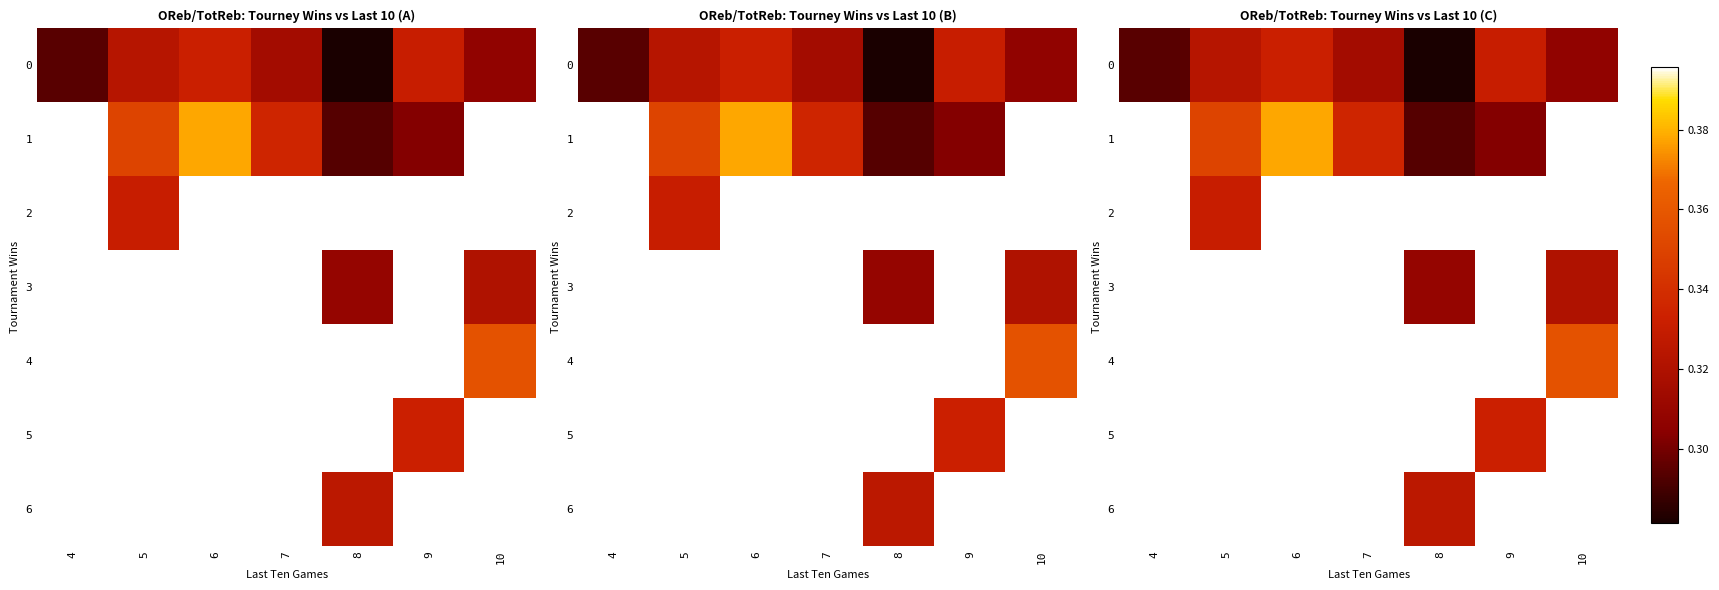

How many positive values does the 3 series have?

2